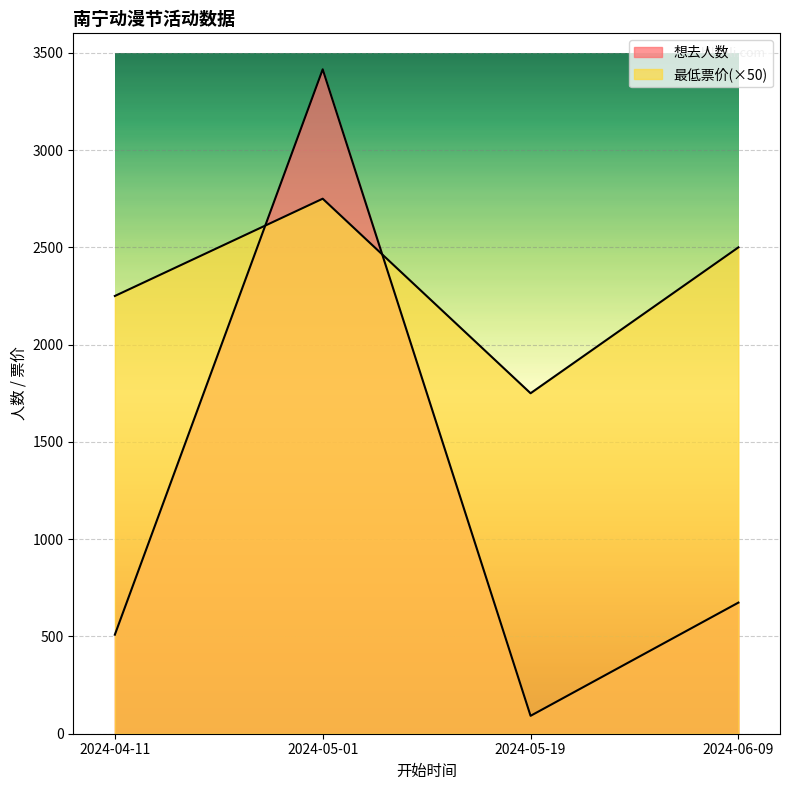

Which series has the largest range (max minus min)?

想去人数